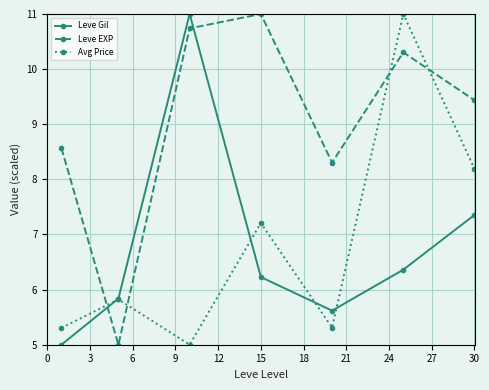

What is the highest value of the Leve Gil series?

11.0